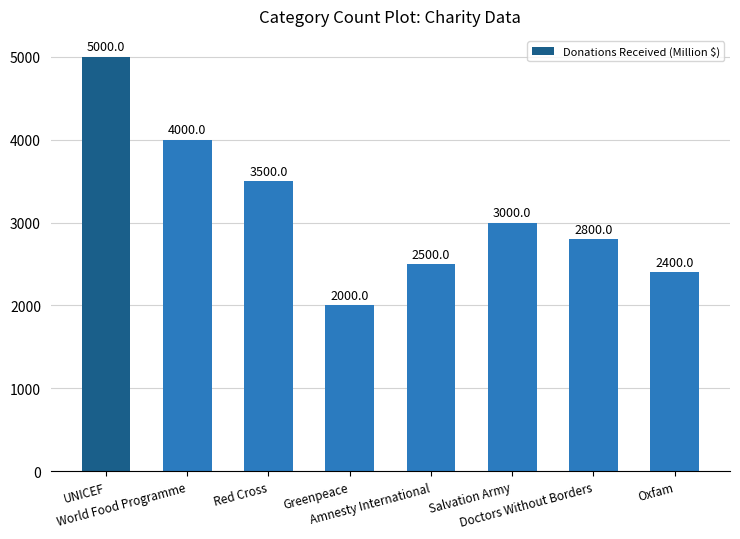

How many values are below 3000?

4